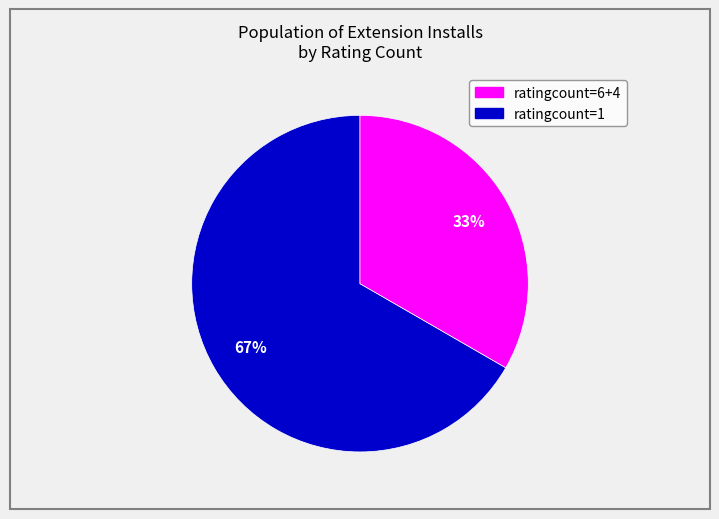

To the nearest percent, what is the average slice percentage?

50%